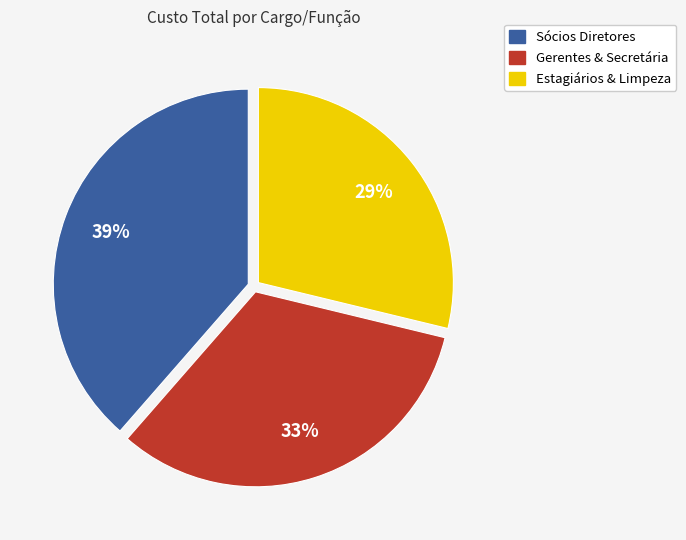

Is there any slice that represents more than half of the pie?

No